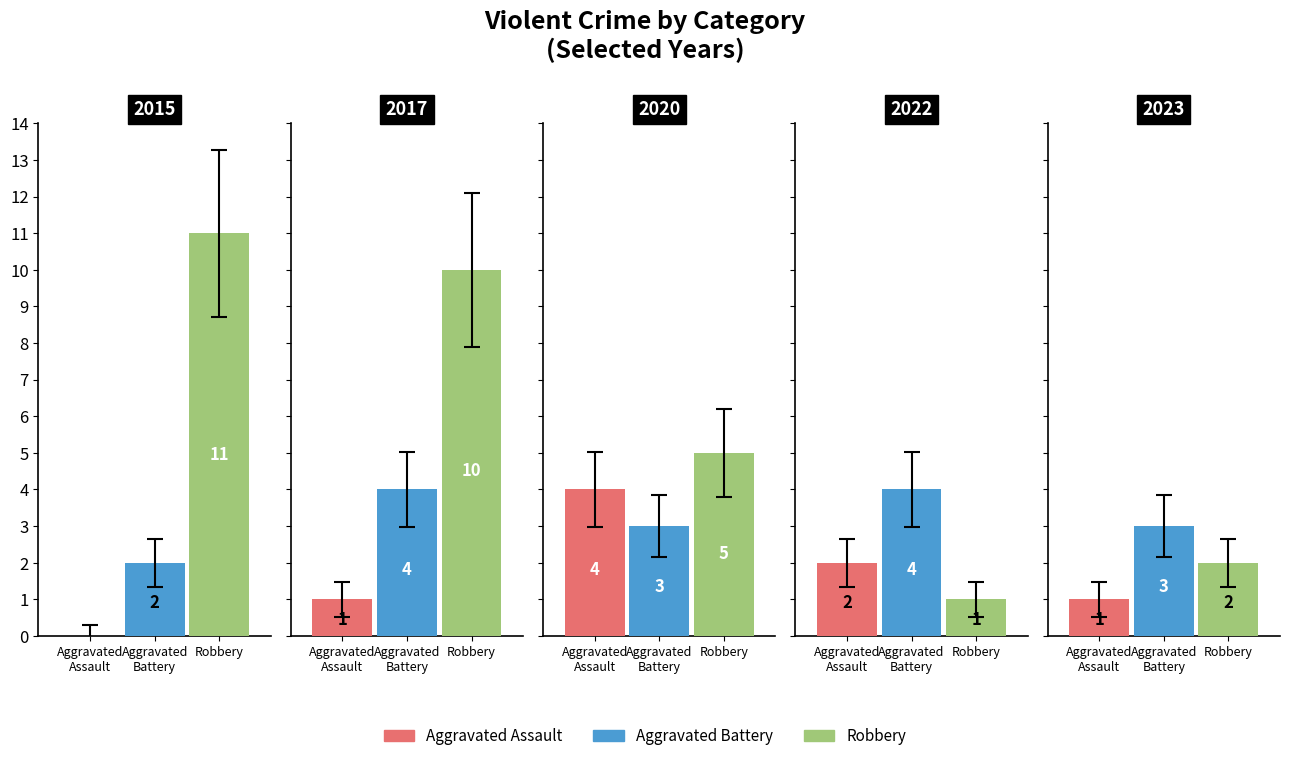

At which label does Robbery reach its minimum?

2022